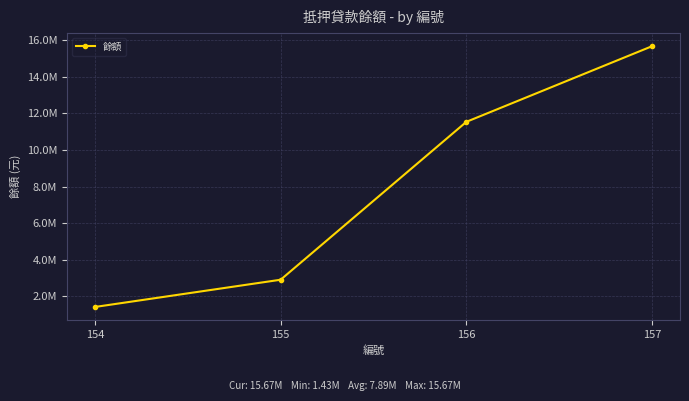

Is it true that the value at 154 is 286146?

False